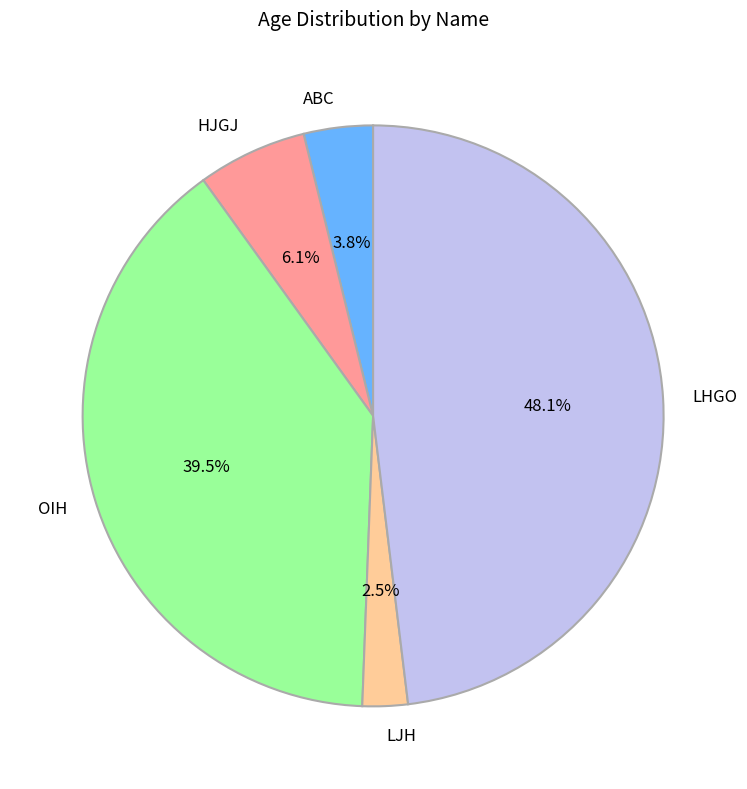

What is the ratio of the value at LHGO to the value at OIH?

1.2